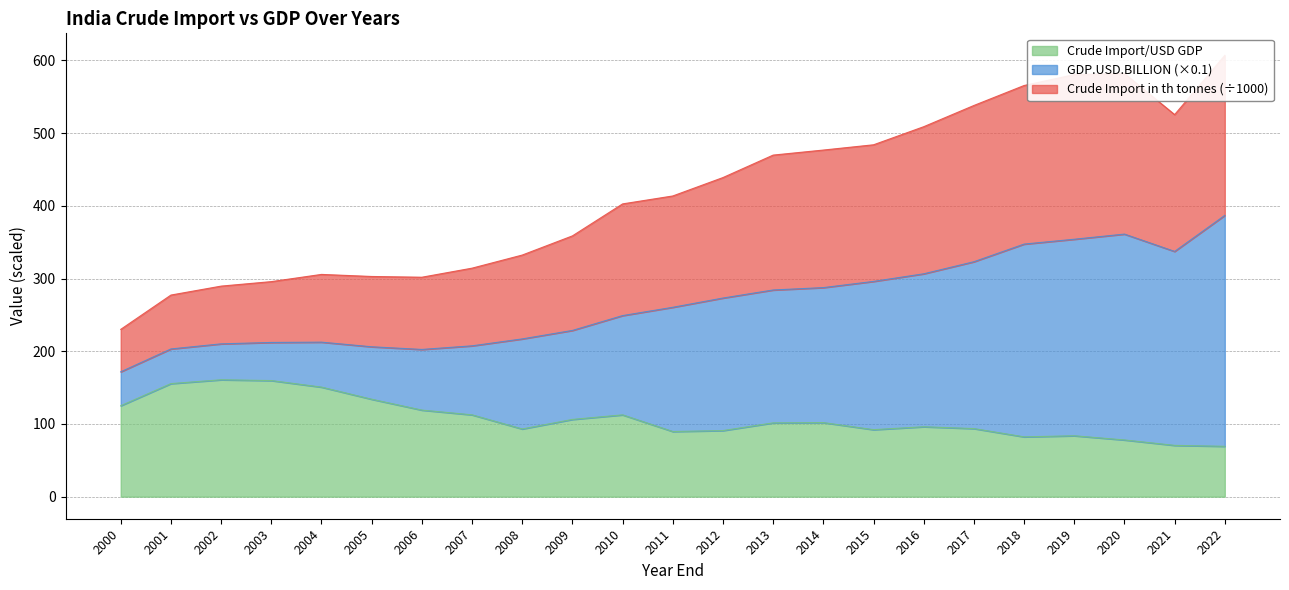

What is the value of the Crude Import in th tonnes point at the 5th from the left?

305.7